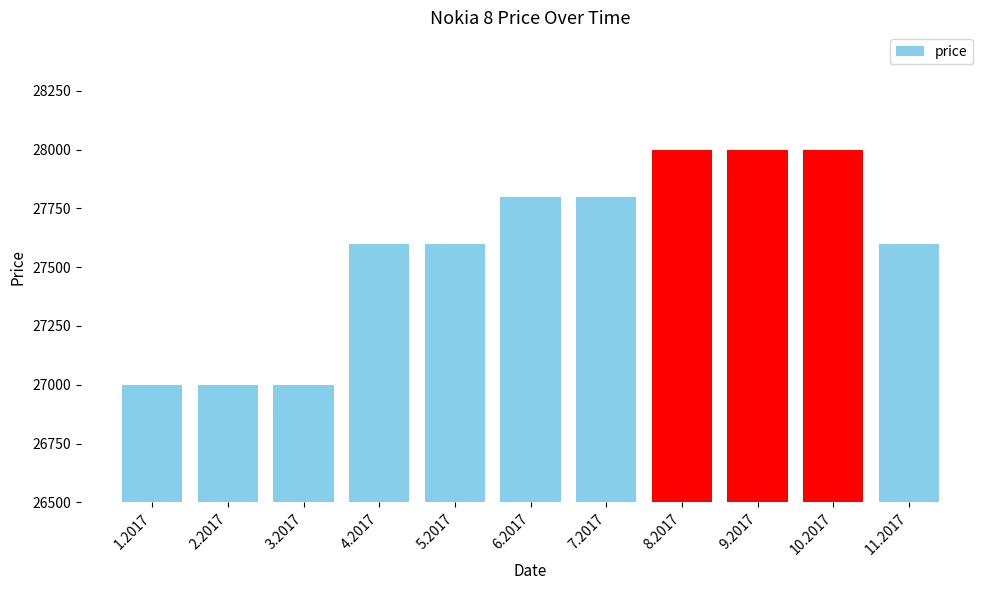

What is the maximum value shown in the chart?

27999